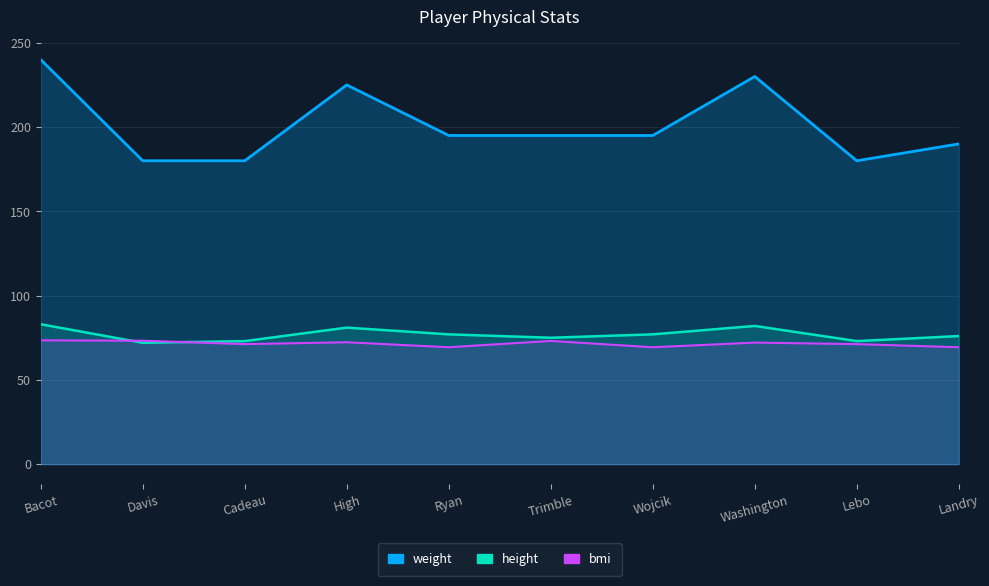

The height series shows 76.0 at Landry. True or false?

True